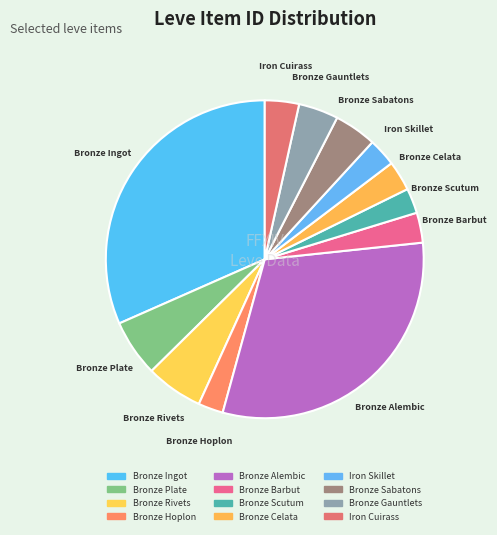

How many segments does this pie chart have?

12